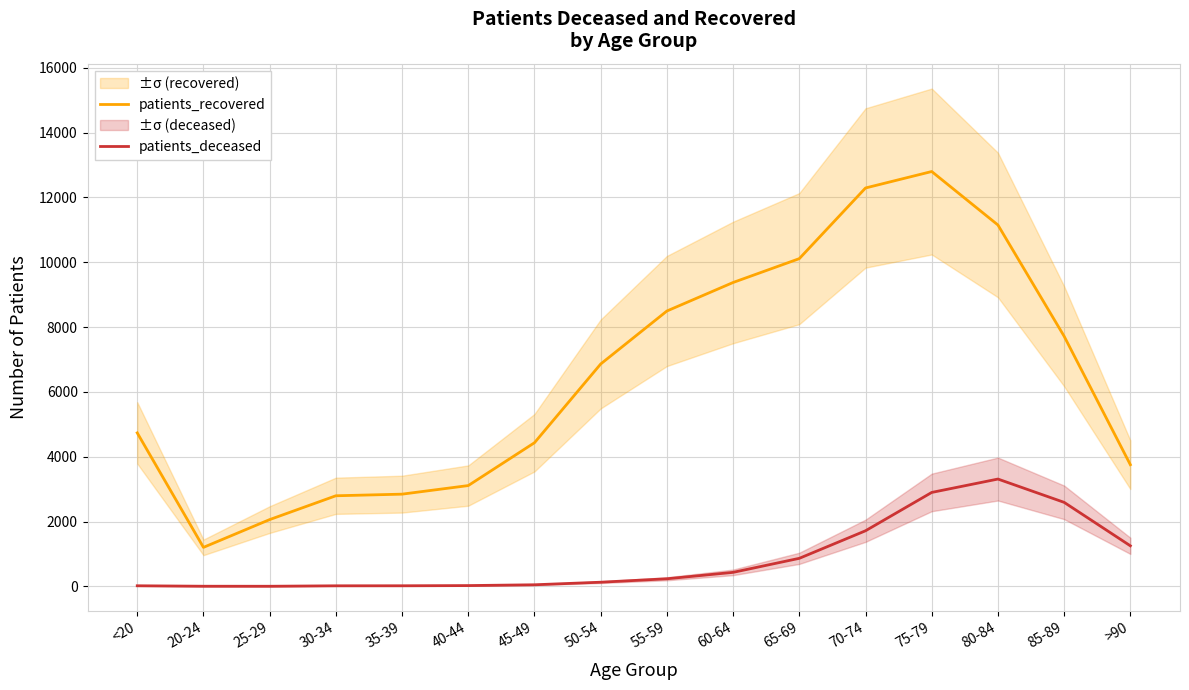

Is it true that patients_deceased equals 1865 at 80-84?

False